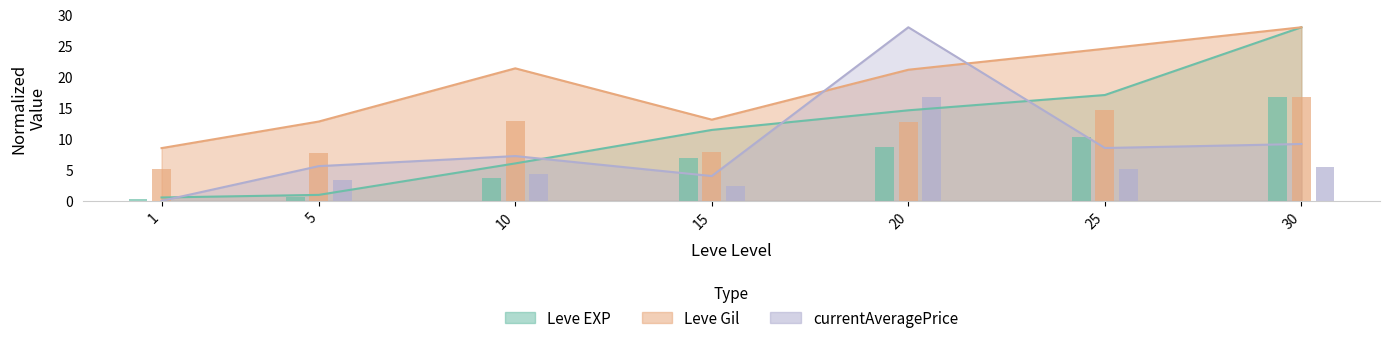

Is it true that Leve Gil equals 5.7 at 5?

False